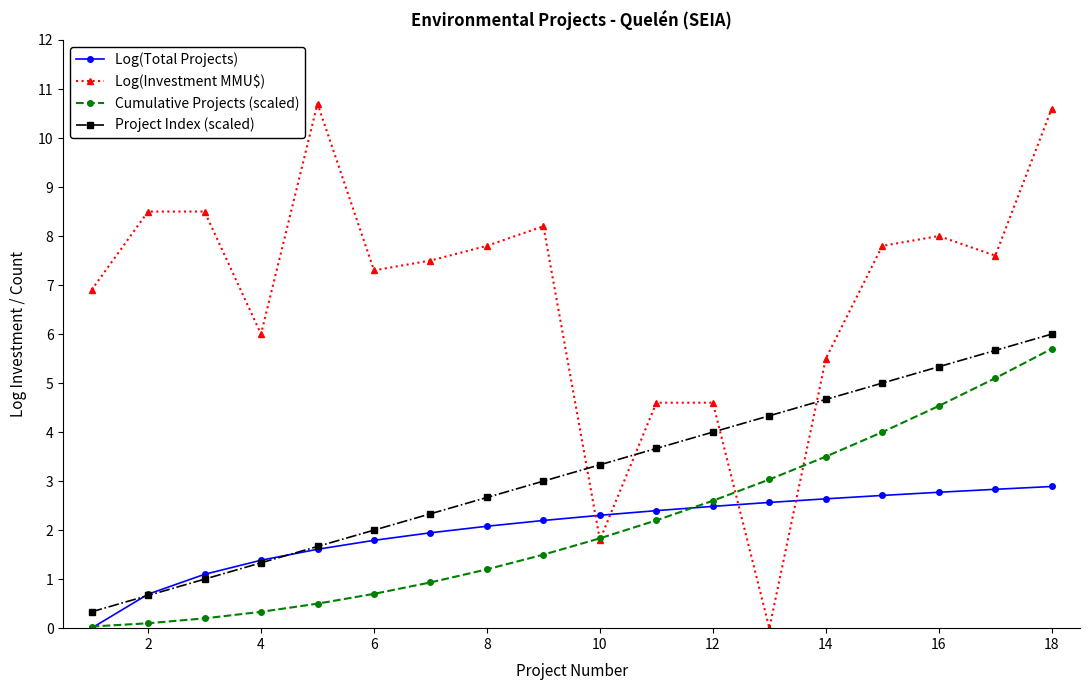

What is the value of the Log(Total Projects) point at the 12th from the left?

2.5